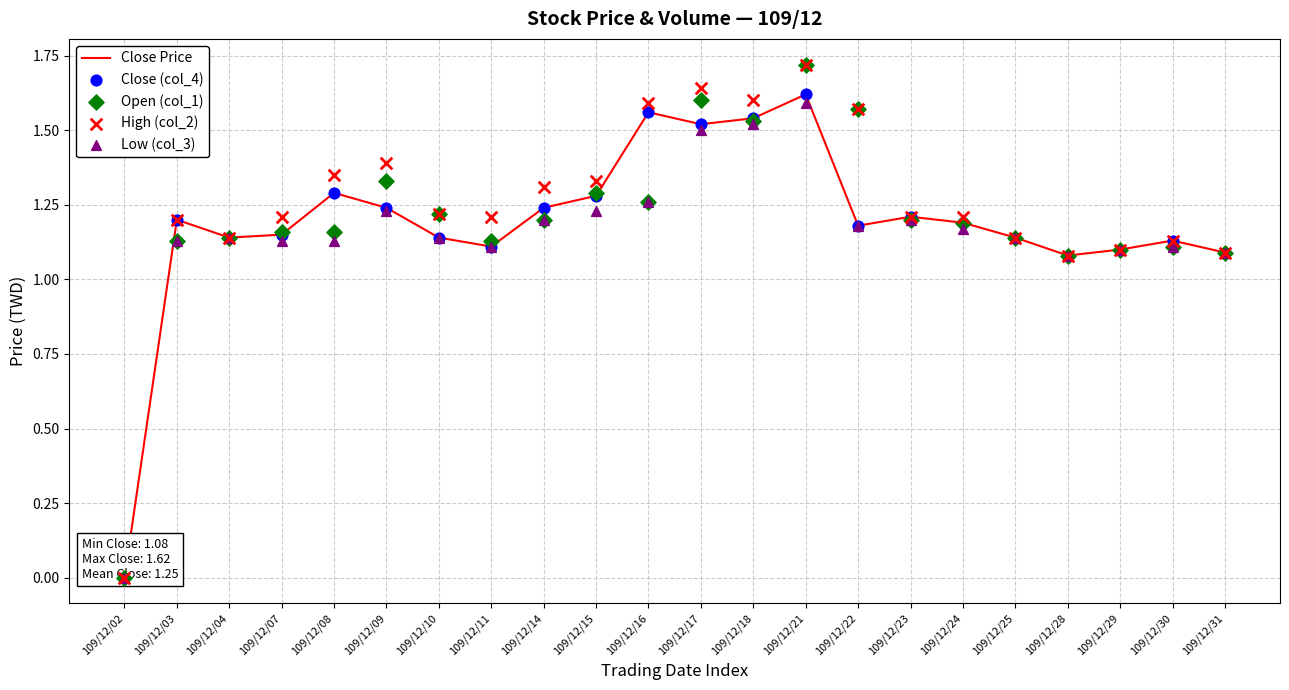

What are all the series names shown in the legend?

Close Price, Close (col_4), Open (col_1), High (col_2), Low (col_3)